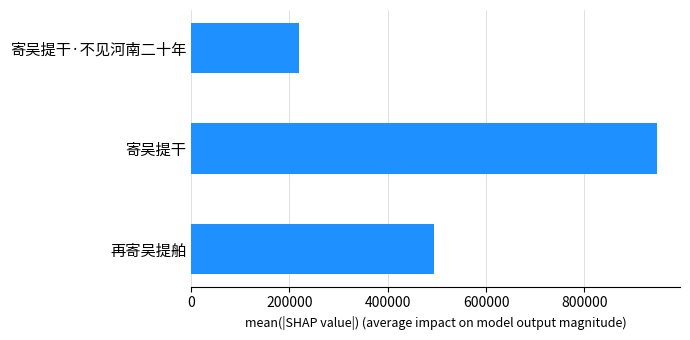

True or false: the data shows 362336 at 寄吴提干·不见河南二十年.

False